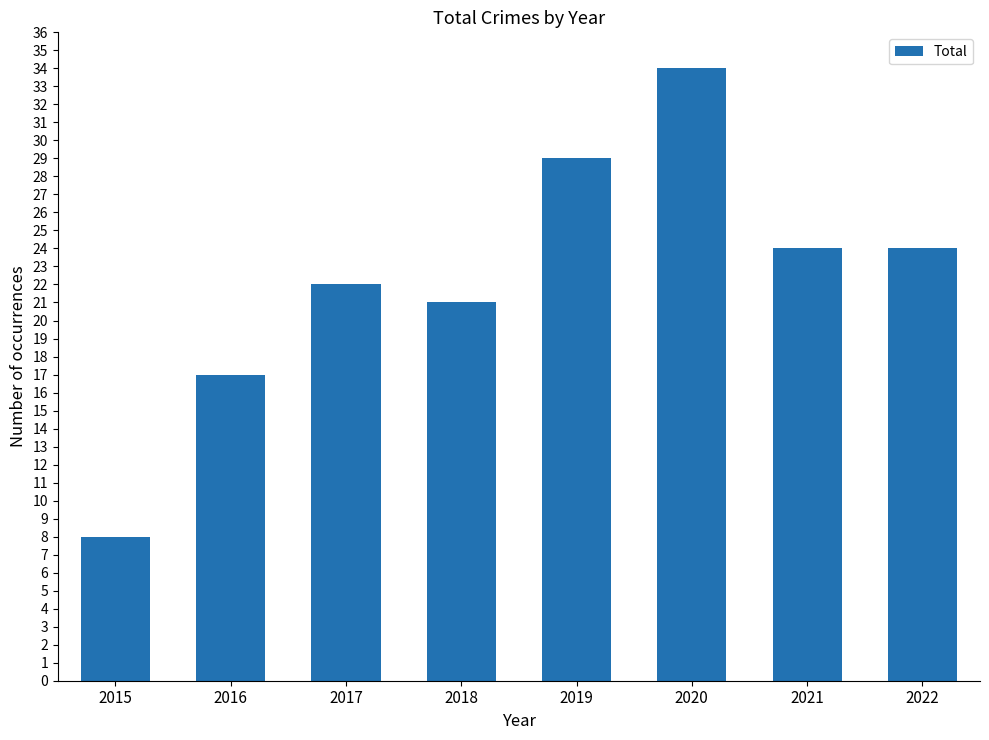

Is it true that the value at 2016 is 6?

False